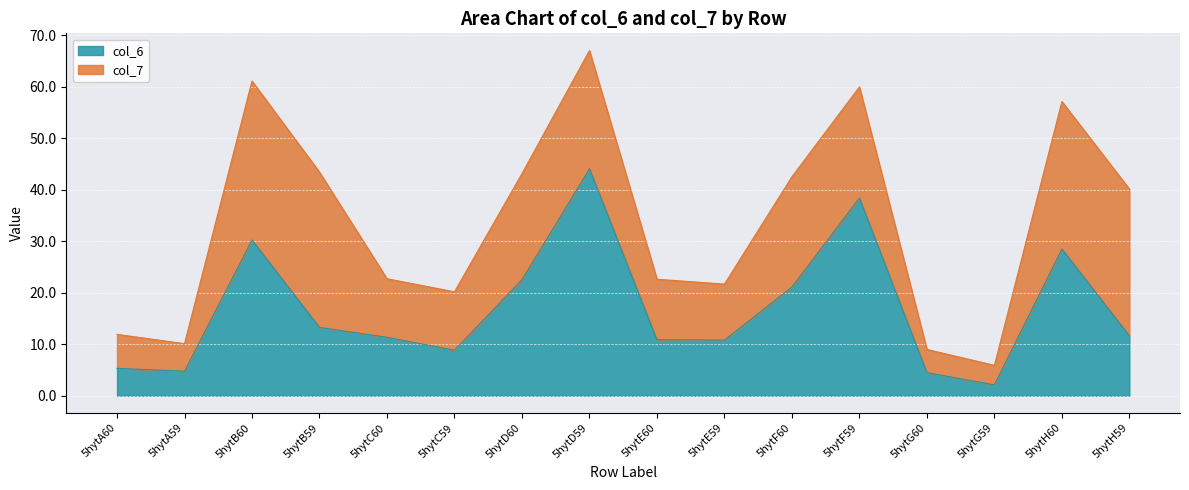

What is the approximate value at 5hytF59?

38.4